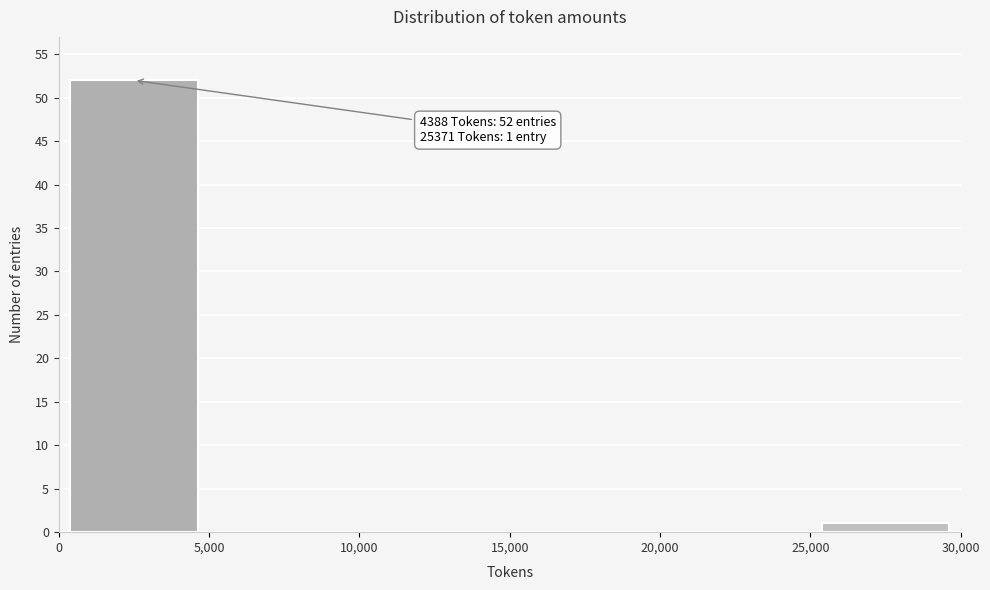

Over which range of the x-axis is the bar tallest?

0 to 5,000